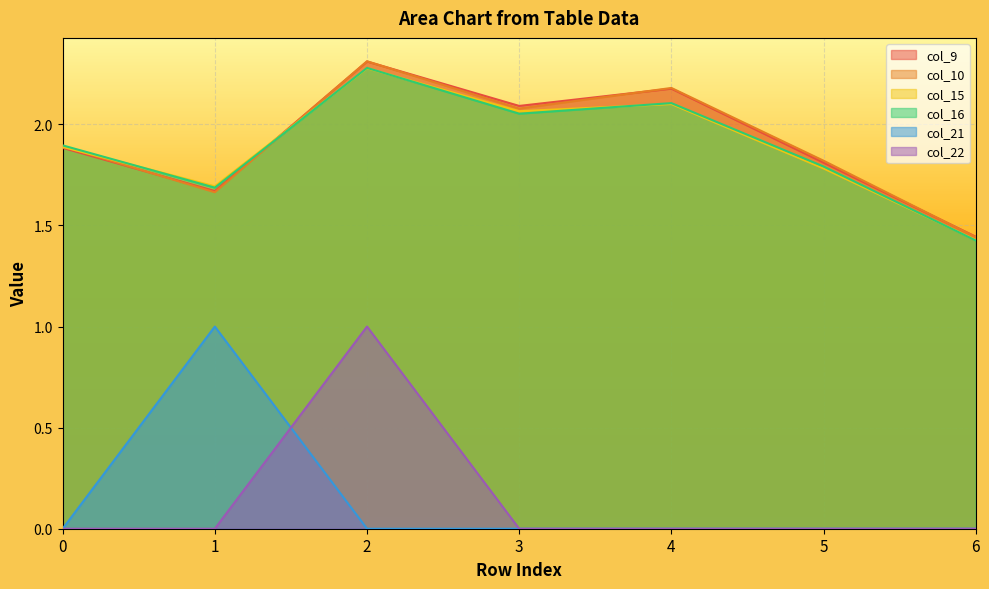

True or false: col_22 and col_10 intersect in this chart.

False